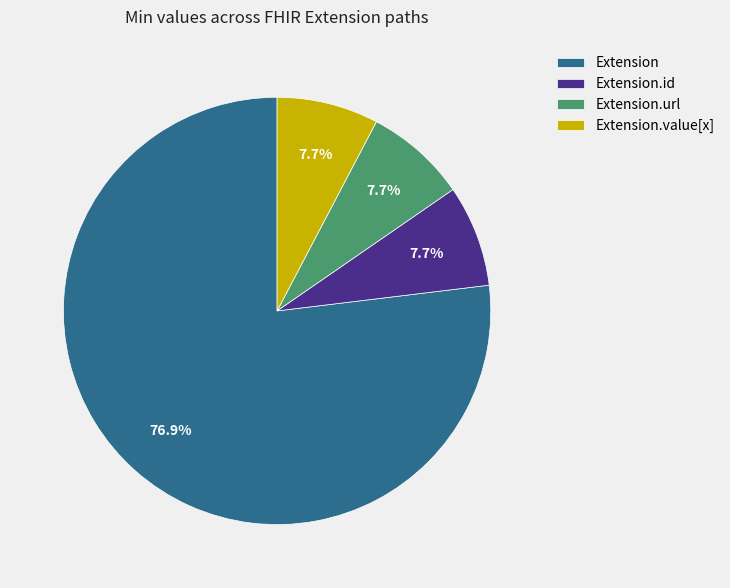

What is the ratio of the value at Extension.id to the value at Extension.url?

1.0